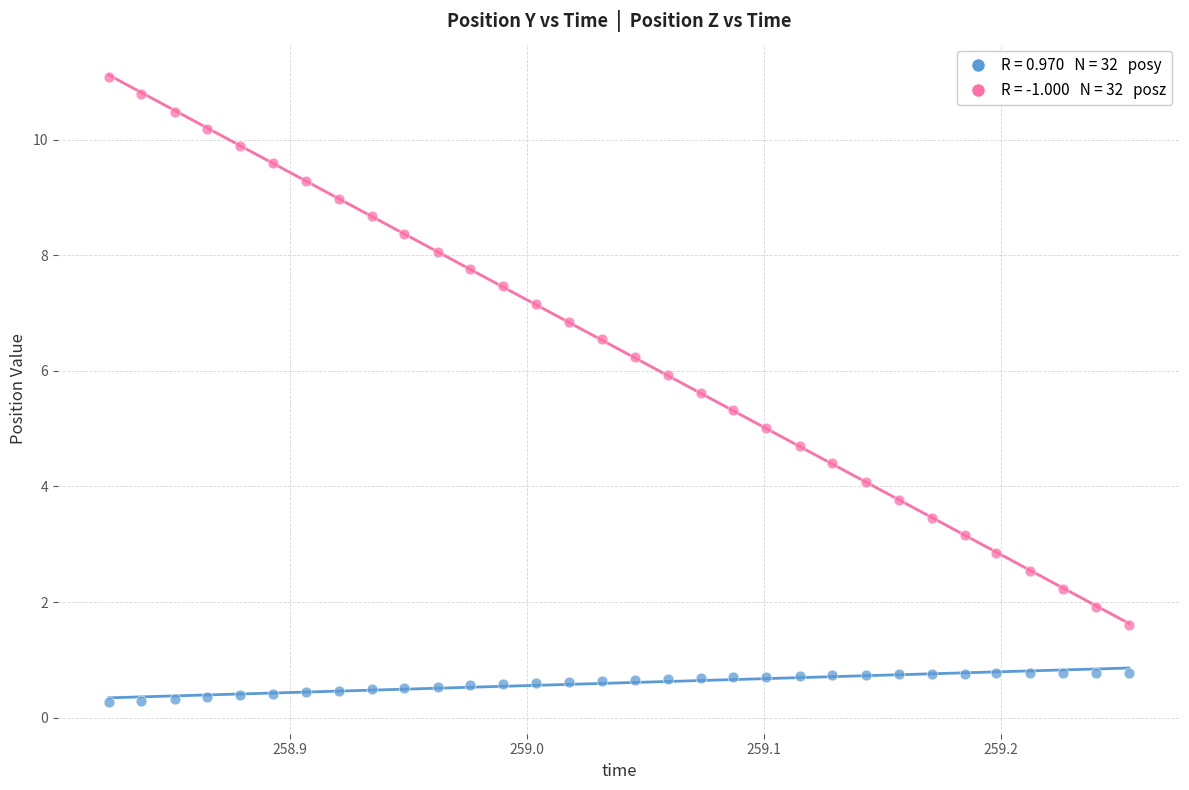

Across all data points, what is the range of X values (max minus min)?

0.4